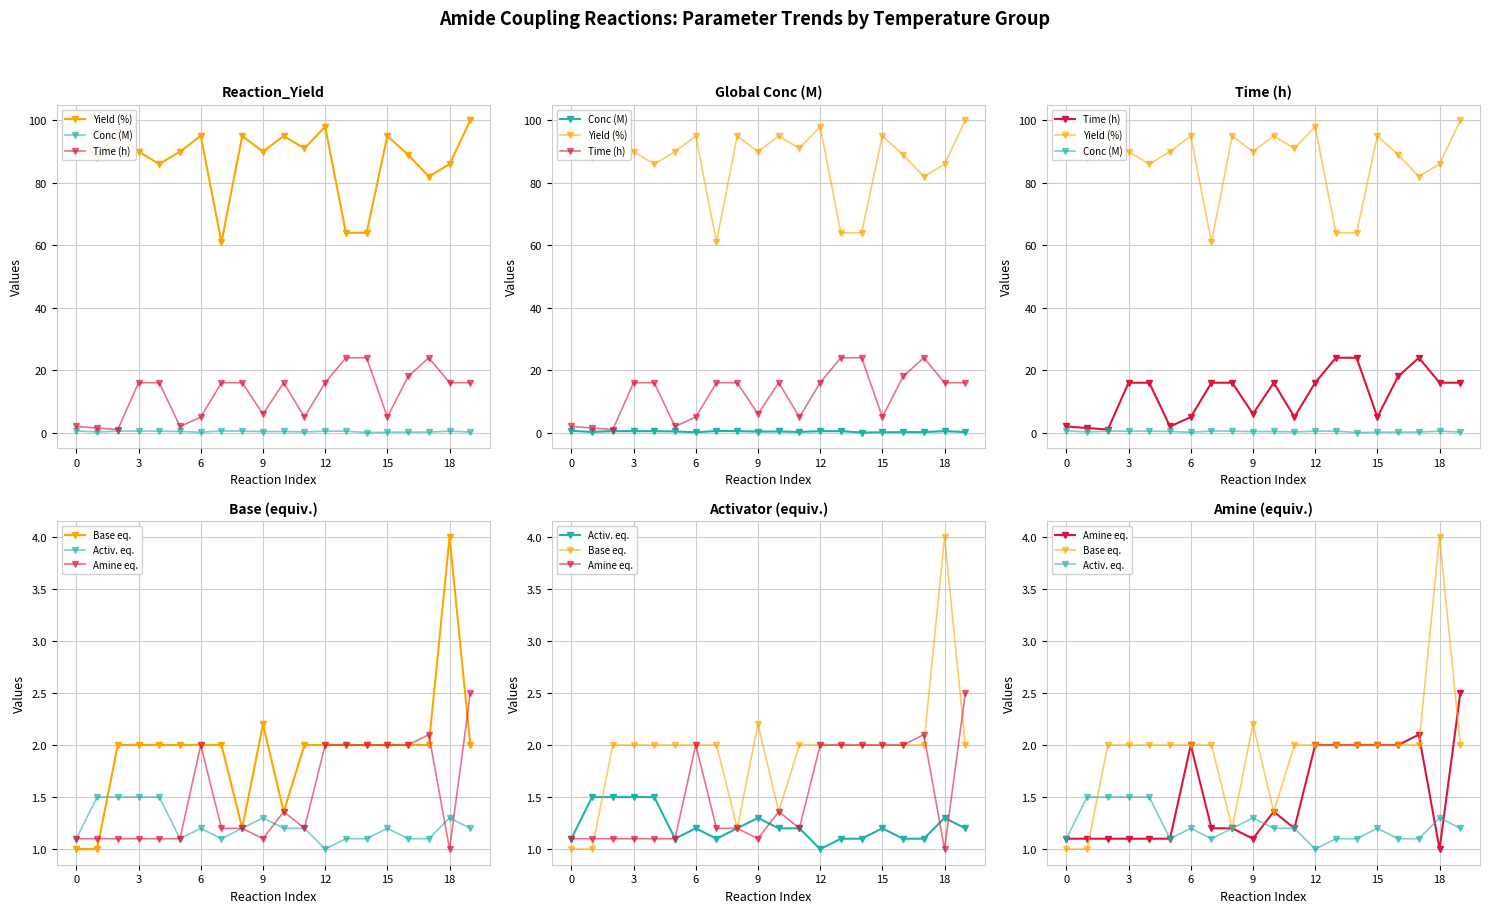

Is it true that Time (h) equals 16.0 at 19?

True